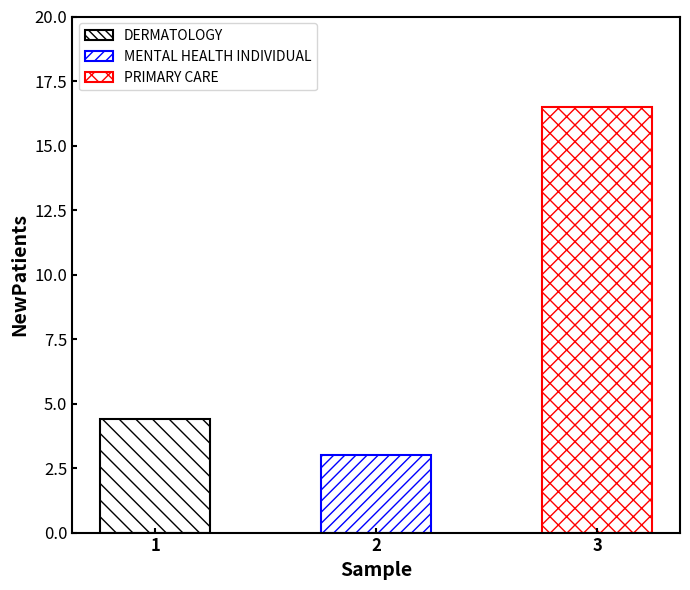

What is the difference between the values at PRIMARY CARE and MENTAL HEALTH INDIVIDUAL?

13.5